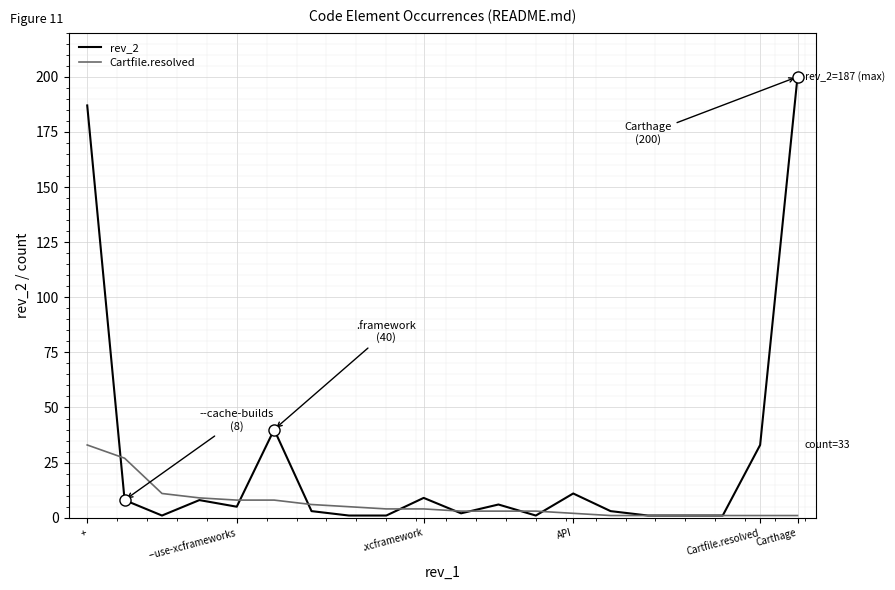

How many values in the Cartfile.resolved series are below 4?

10